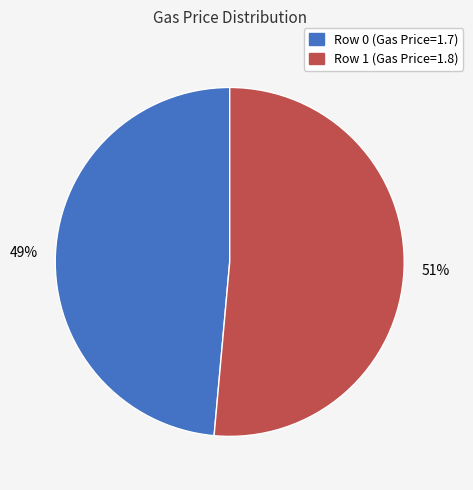

What is the majority slice?

Row 1 (Gas Price=1.8)